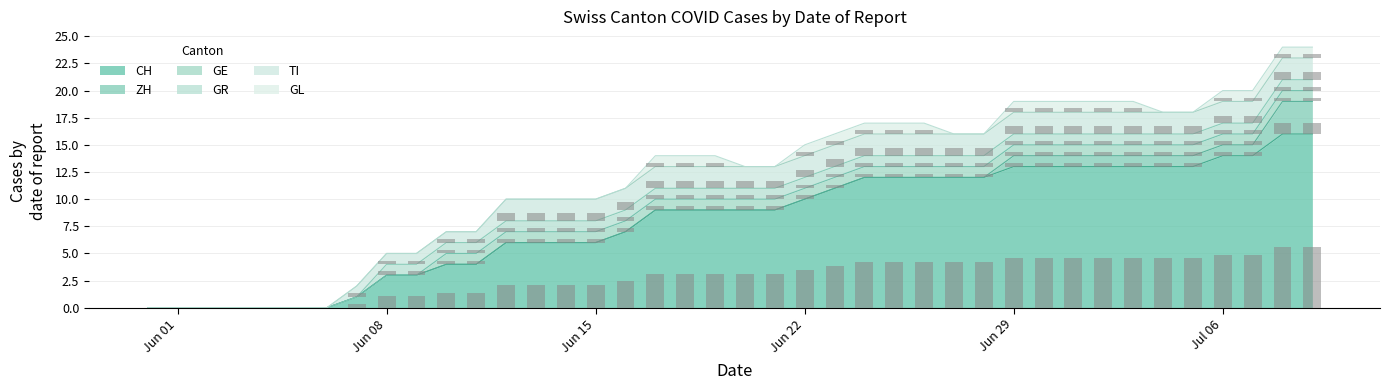

What is the total value across all series at 2020-06-11?

7